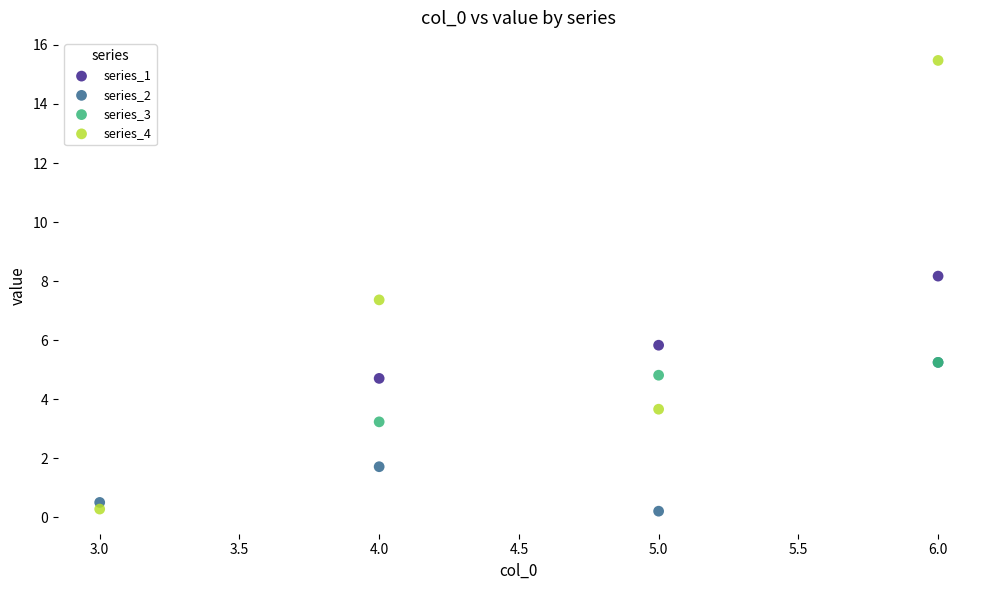

Which series has the widest spread of Y values?

series_4